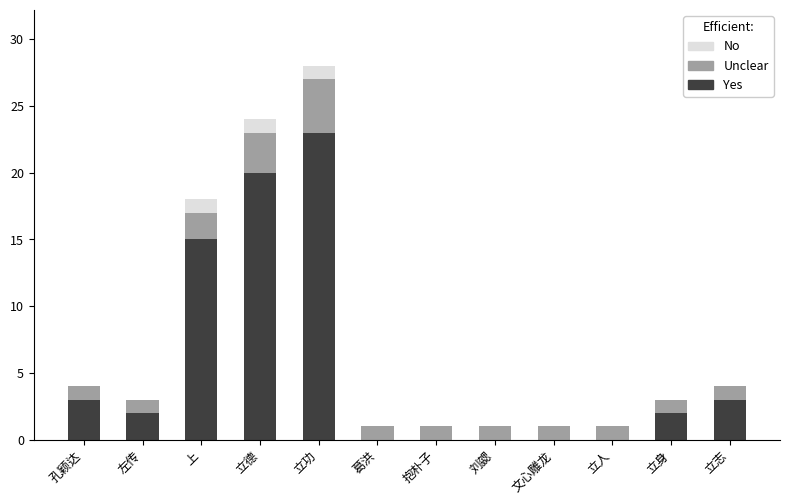

True or false: Yes has a value of 11 at 立人.

False